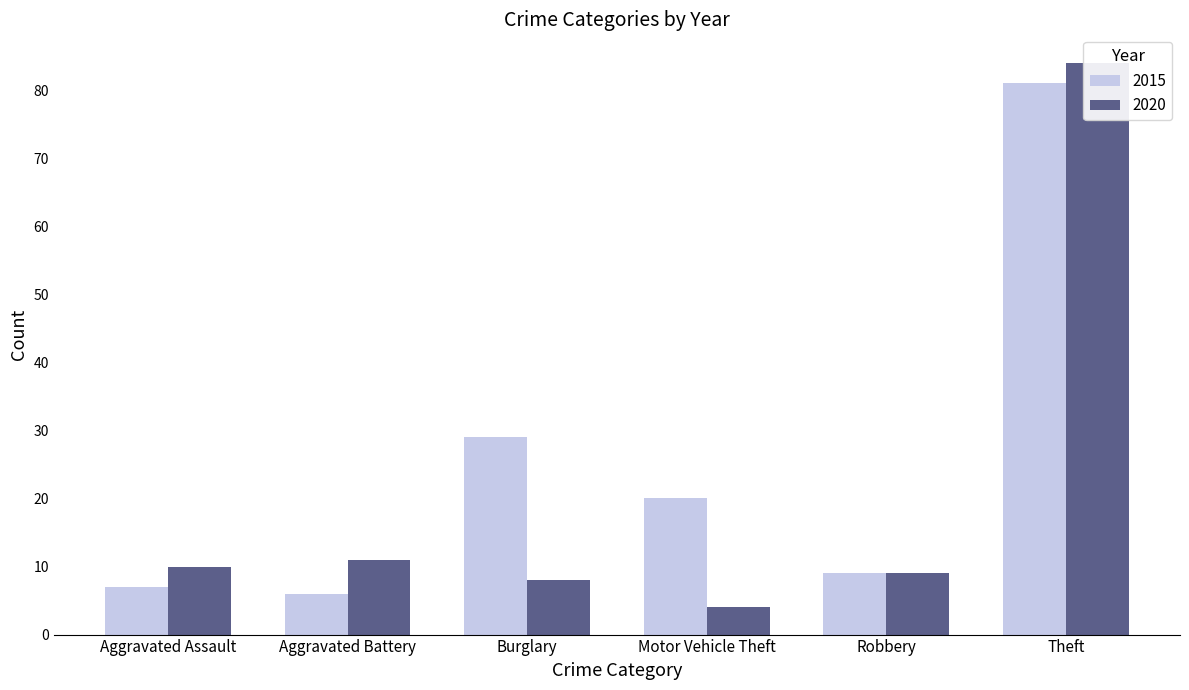

At how many categories does at least one series exceed 19?

3